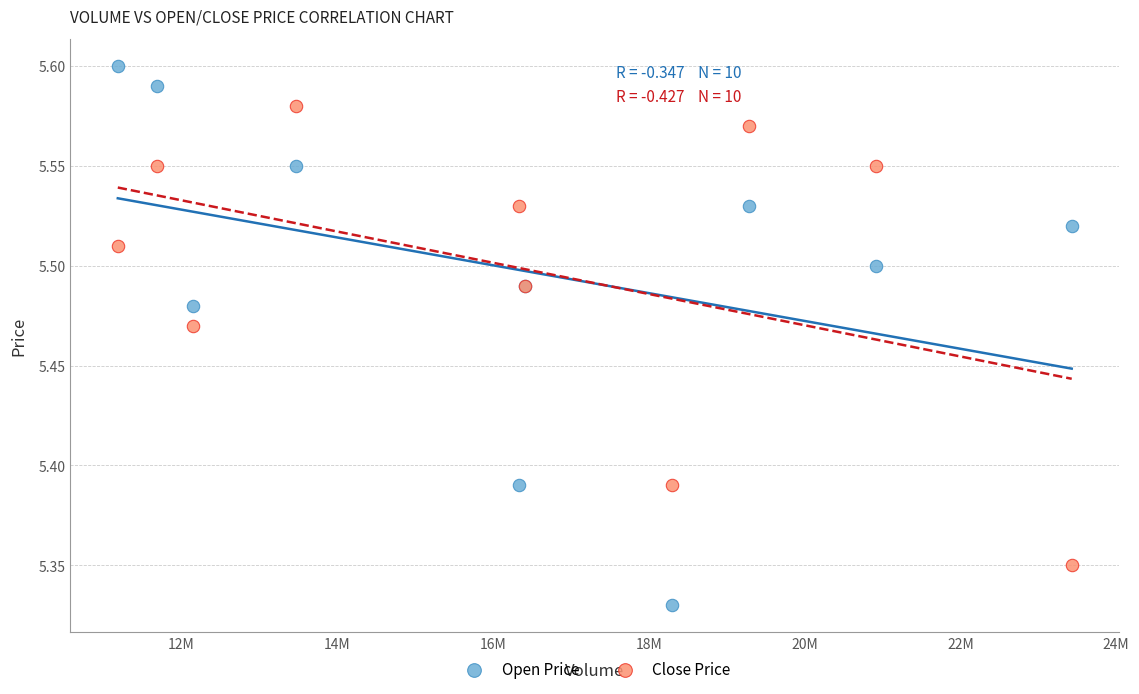

Which series has the largest Y range (max minus min)?

Open Price